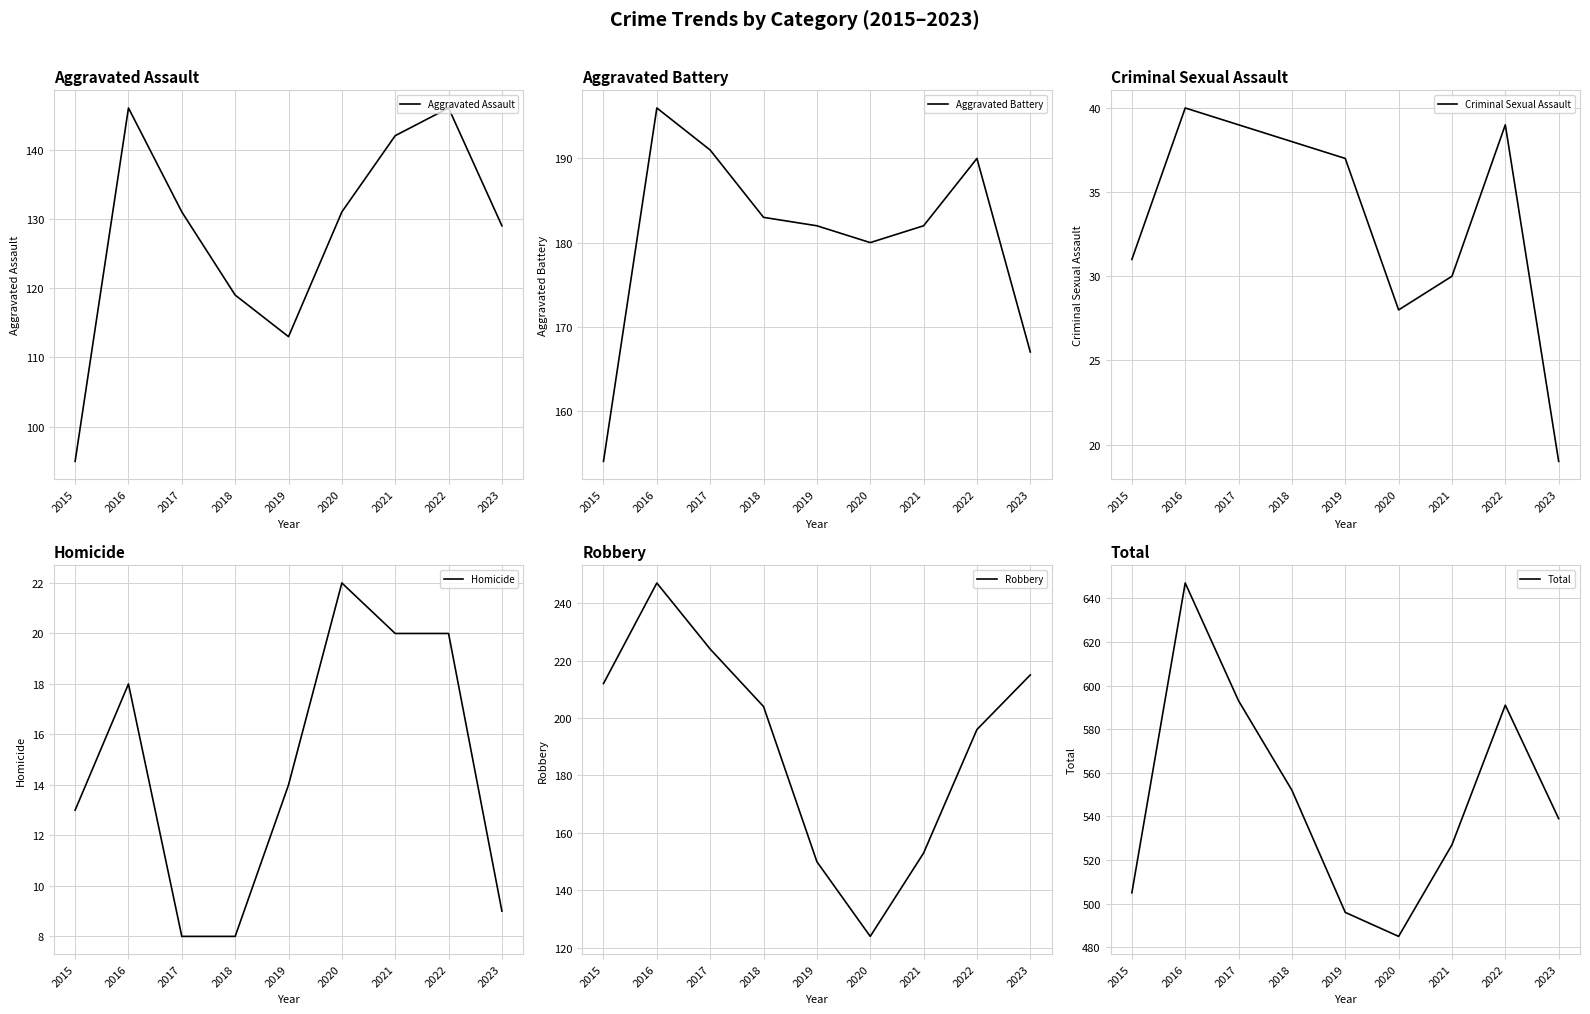

What is the difference between the Homicide values at 2019 and 2016?

4